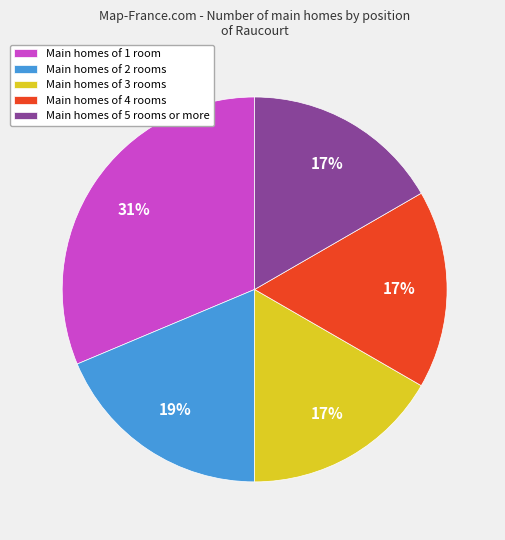

How many segments does this pie chart have?

5